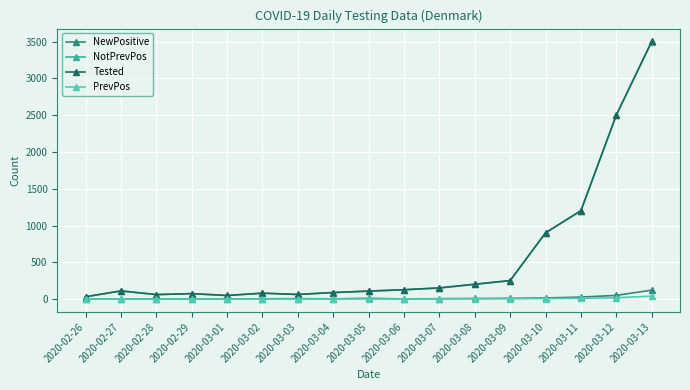

What is the label of the 16th point from the right?

2020-02-27